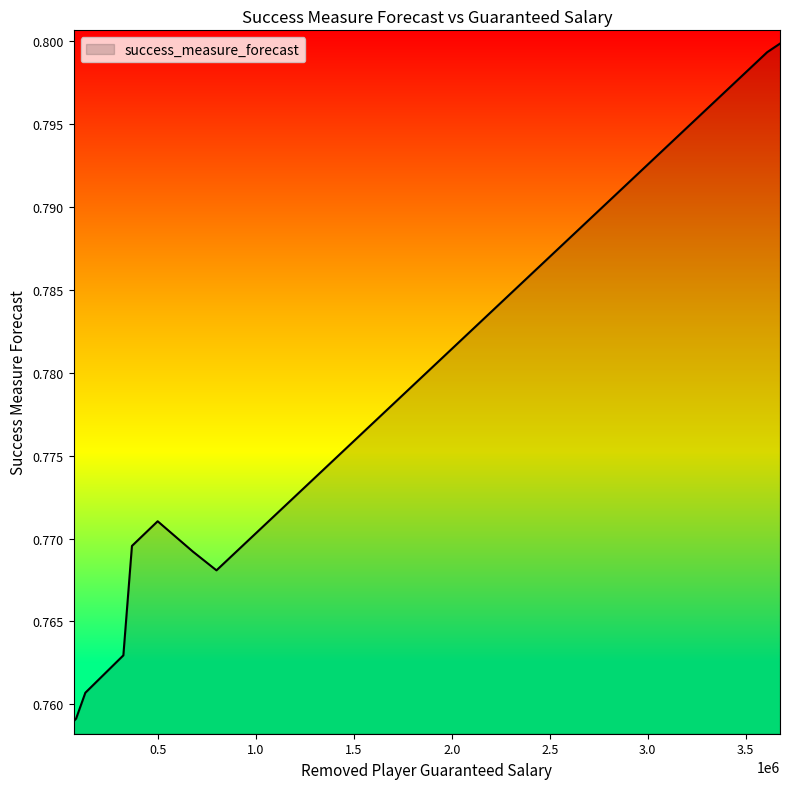

True or false: the data shows 1.2 at 89716.

False